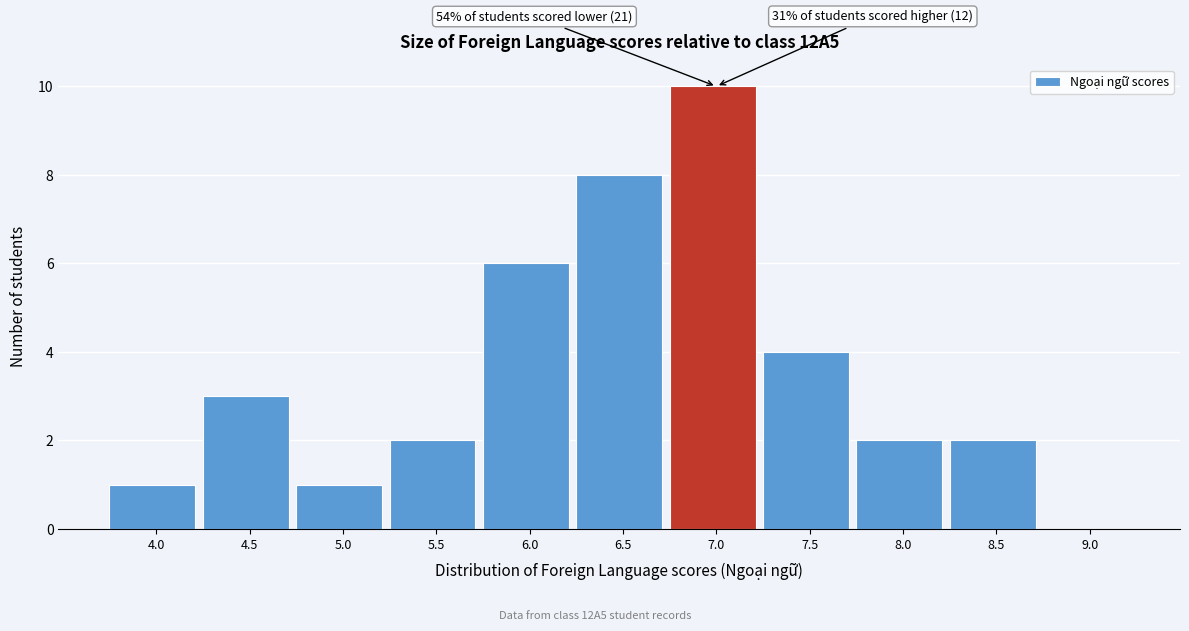

Reading right to left, list all the values displayed in this chart.

9.0=0	8.5=2	8.0=2	7.5=4	7.0=10	6.5=8	6.0=6	5.5=2	5.0=1	4.5=3	4.0=1